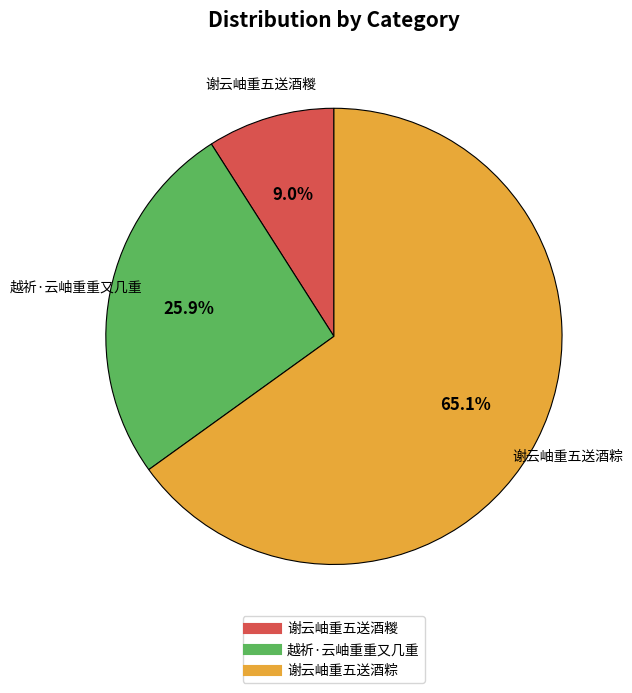

What percentage is NOT represented by 谢云岫重五送酒糉?

91.0%